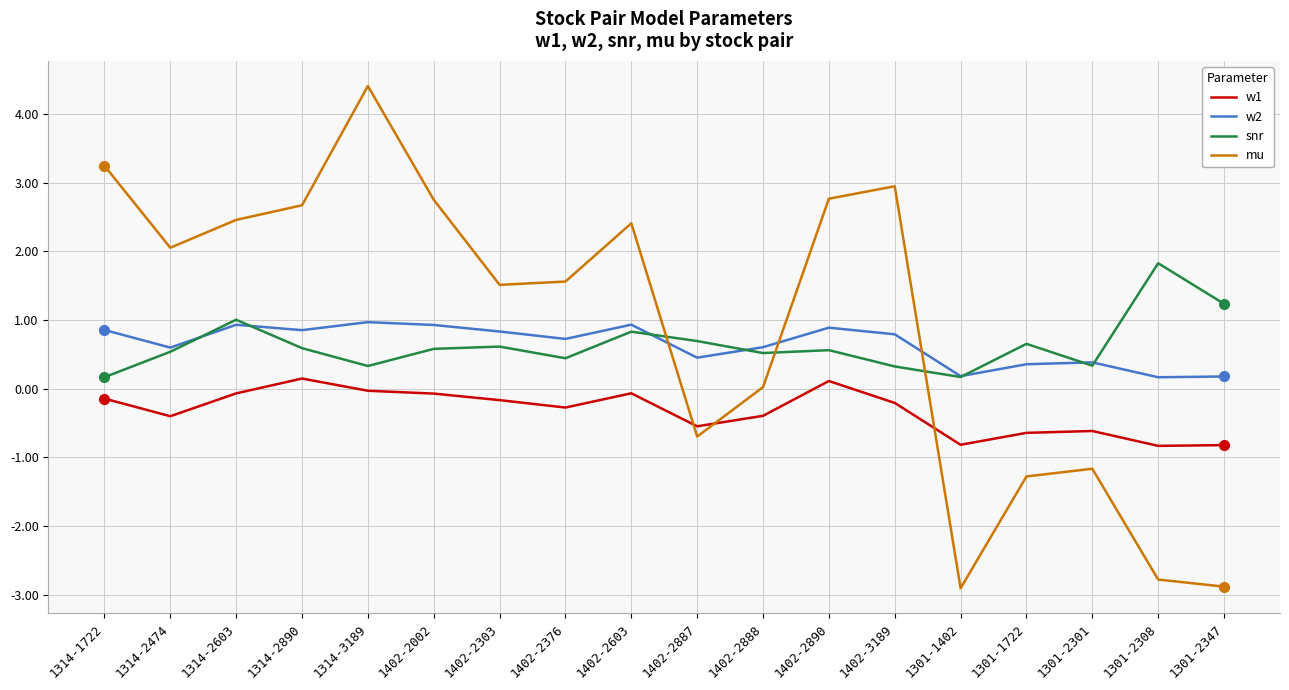

Which series changed the most between 1314-1722 and 1314-3189?

mu